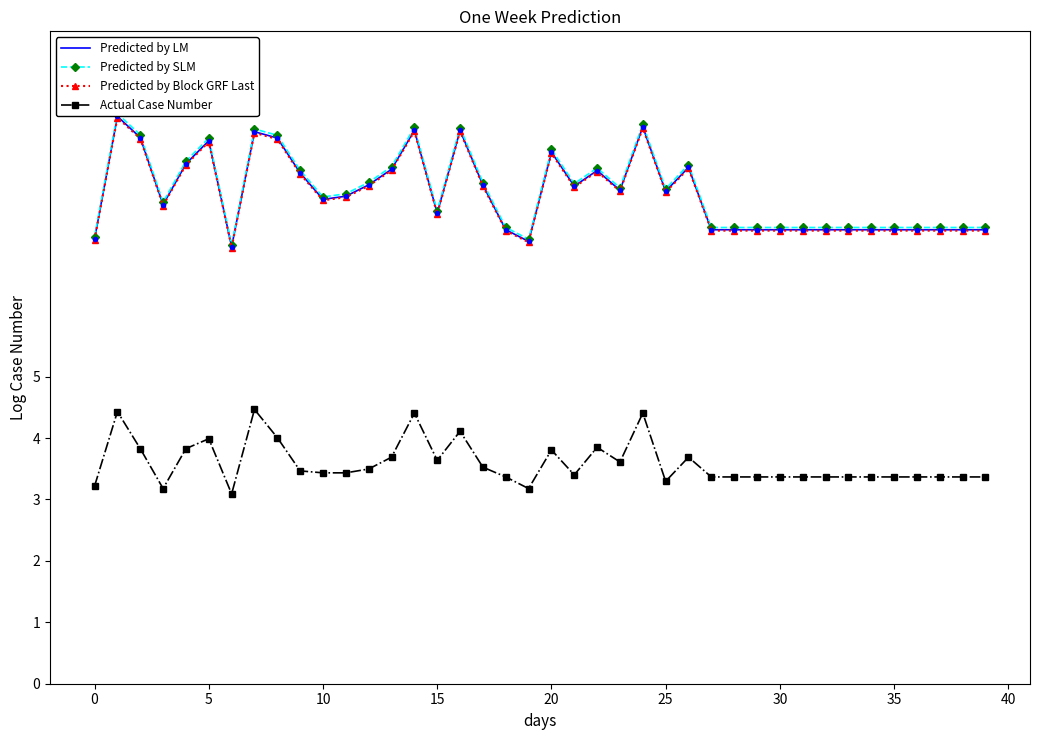

What are all the series names shown in the legend?

Predicted by LM, Predicted by SLM, Predicted by Block GRF Last, Actual Case Number